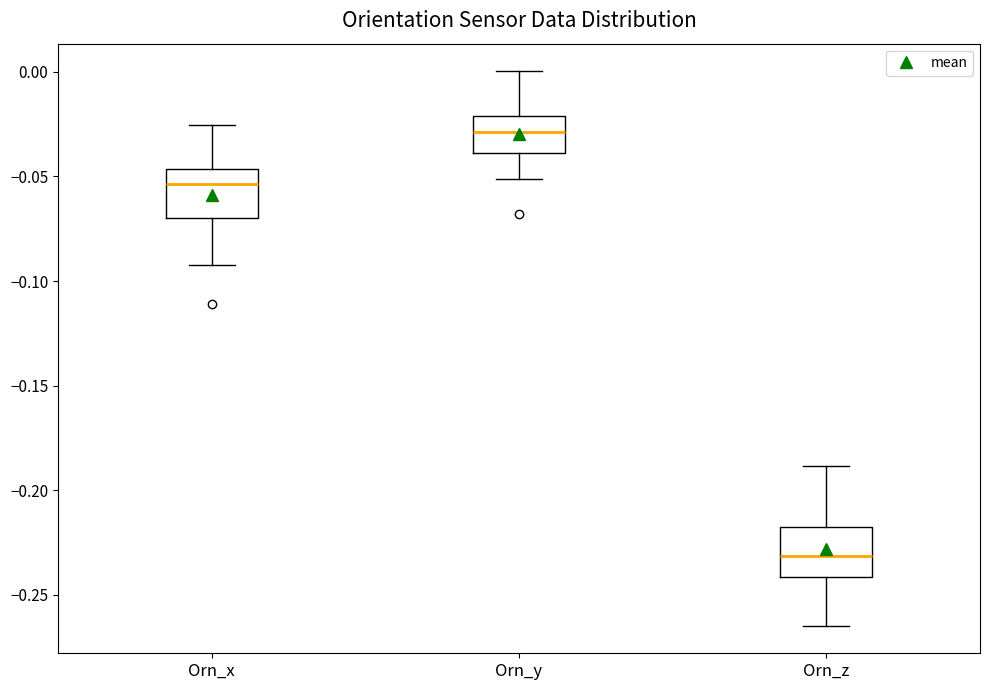

Which box has the lowest median line?

Orn_z